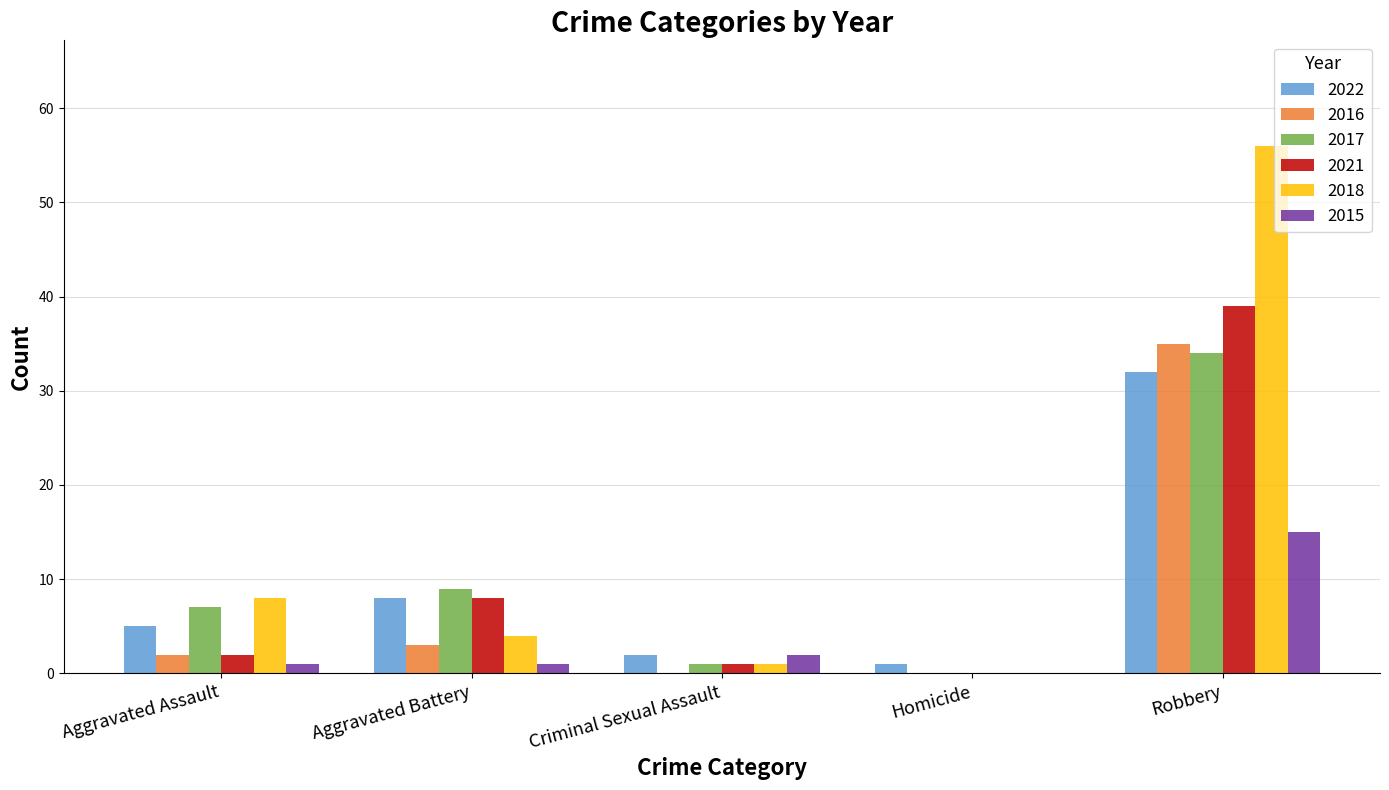

What is the maximum value for 2022?

32